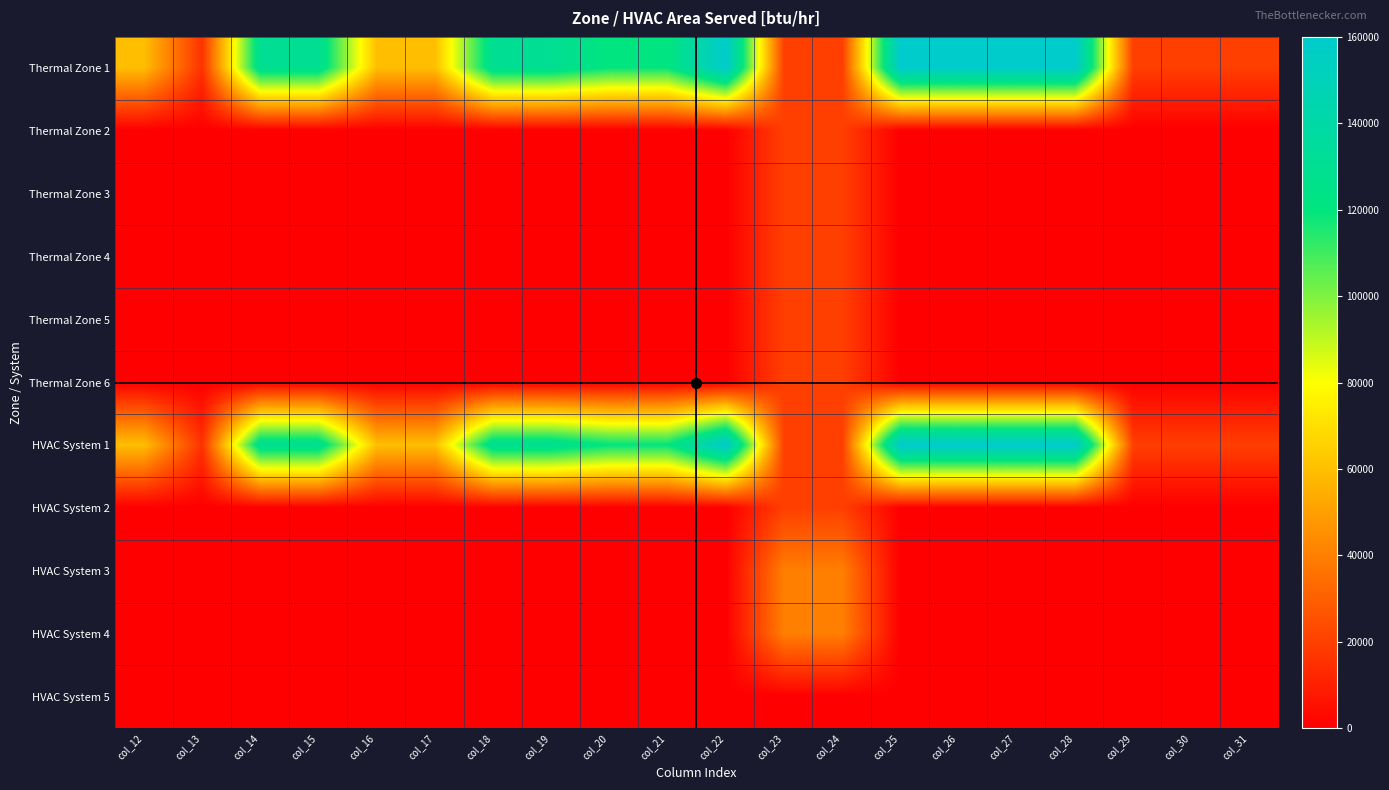

Reading left to right, list all the values displayed in this chart.

Thermal Zone 1: col_12=60000	col_13=16000	col_14=130000	col_15=130000	col_16=60000	col_17=60000	col_18=130000	col_19=130000	col_20=120000	col_21=120000	col_22=160000	col_23=20000	col_24=20000	col_25=160000	col_26=160000	col_27=160000	col_28=160000	col_29=20000	col_30=20000	col_31=20000
Thermal Zone 2: col_12=0	col_13=0	col_14=0	col_15=0	col_16=0	col_17=0	col_18=0	col_19=0	col_20=0	col_21=0	col_22=0	col_23=20000	col_24=20000	col_25=0	col_26=0	col_27=0	col_28=0	col_29=0	col_30=0	col_31=0
Thermal Zone 3: col_12=0	col_13=0	col_14=0	col_15=0	col_16=0	col_17=0	col_18=0	col_19=0	col_20=0	col_21=0	col_22=0	col_23=20000	col_24=20000	col_25=0	col_26=0	col_27=0	col_28=0	col_29=0	col_30=0	col_31=0
Thermal Zone 4: col_12=0	col_13=0	col_14=0	col_15=0	col_16=0	col_17=0	col_18=0	col_19=0	col_20=0	col_21=0	col_22=0	col_23=20000	col_24=20000	col_25=0	col_26=0	col_27=0	col_28=0	col_29=0	col_30=0	col_31=0
Thermal Zone 5: col_12=0	col_13=0	col_14=0	col_15=0	col_16=0	col_17=0	col_18=0	col_19=0	col_20=0	col_21=0	col_22=0	col_23=20000	col_24=20000	col_25=0	col_26=0	col_27=0	col_28=0	col_29=0	col_30=0	col_31=0
Thermal Zone 6: col_12=0	col_13=0	col_14=0	col_15=0	col_16=0	col_17=0	col_18=0	col_19=0	col_20=0	col_21=0	col_22=0	col_23=20000	col_24=20000	col_25=0	col_26=0	col_27=0	col_28=0	col_29=0	col_30=0	col_31=0
HVAC System 1: col_12=60000	col_13=16000	col_14=130000	col_15=130000	col_16=60000	col_17=60000	col_18=130000	col_19=130000	col_20=120000	col_21=120000	col_22=160000	col_23=20000	col_24=20000	col_25=160000	col_26=160000	col_27=160000	col_28=160000	col_29=20000	col_30=20000	col_31=20000
HVAC System 2: col_12=0	col_13=0	col_14=0	col_15=0	col_16=0	col_17=0	col_18=0	col_19=0	col_20=0	col_21=0	col_22=0	col_23=20000	col_24=20000	col_25=0	col_26=0	col_27=0	col_28=0	col_29=0	col_30=0	col_31=0
HVAC System 3: col_12=0	col_13=0	col_14=0	col_15=0	col_16=0	col_17=0	col_18=0	col_19=0	col_20=0	col_21=0	col_22=0	col_23=40000	col_24=40000	col_25=0	col_26=0	col_27=0	col_28=0	col_29=0	col_30=0	col_31=0
HVAC System 4: col_12=0	col_13=0	col_14=0	col_15=0	col_16=0	col_17=0	col_18=0	col_19=0	col_20=0	col_21=0	col_22=0	col_23=40000	col_24=40000	col_25=0	col_26=0	col_27=0	col_28=0	col_29=0	col_30=0	col_31=0
HVAC System 5: col_12=0	col_13=0	col_14=0	col_15=0	col_16=0	col_17=0	col_18=0	col_19=0	col_20=0	col_21=0	col_22=0	col_23=0	col_24=0	col_25=0	col_26=0	col_27=0	col_28=0	col_29=0	col_30=0	col_31=0